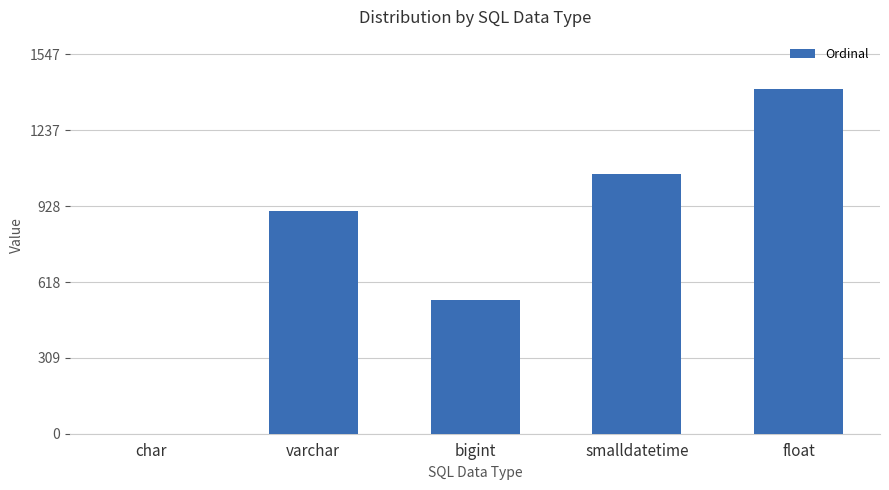

Are the bars horizontal?

No